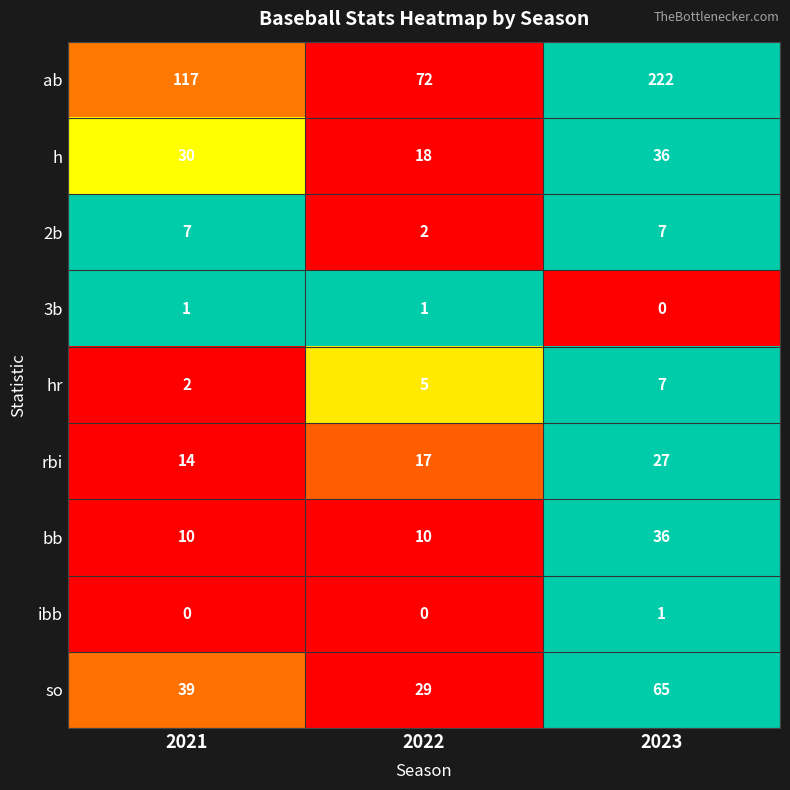

Rank the categories by so value from lowest to highest.

2022, 2021, 2023